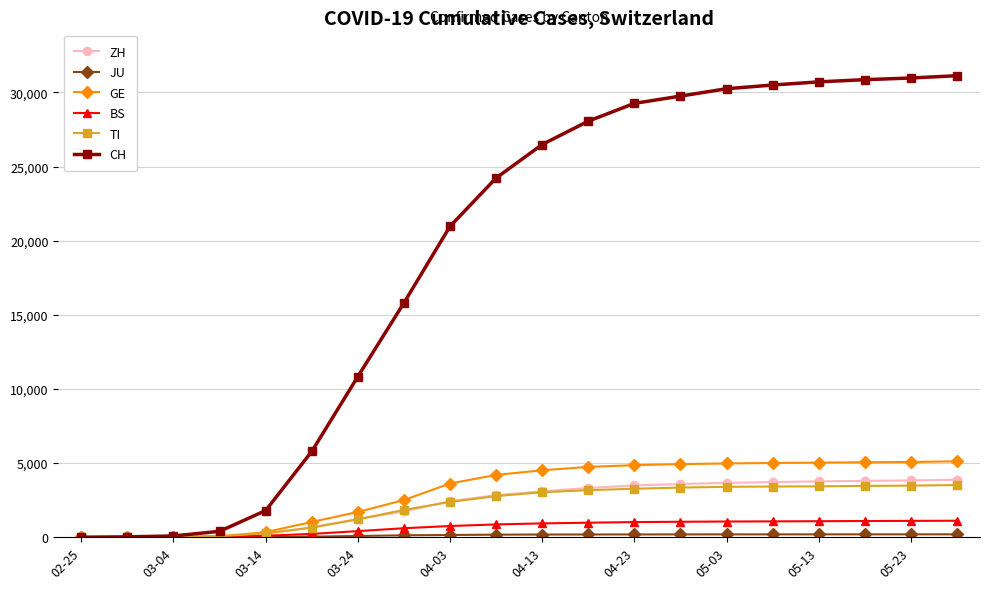

Which series has the largest total across all categories?

CH